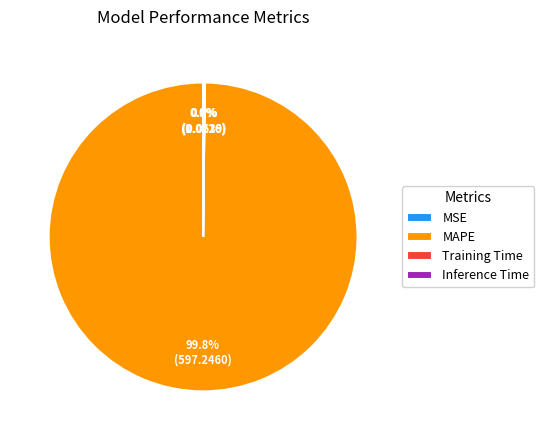

Which category has the biggest portion of the pie?

MAPE